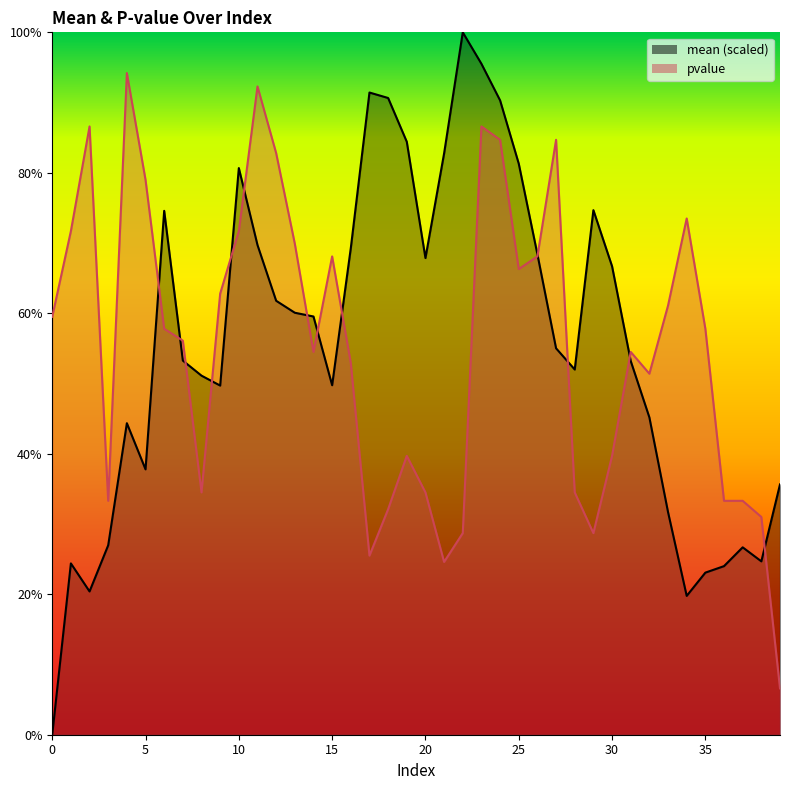

The value of pvalue at 37 is 0.3. True or false?

True